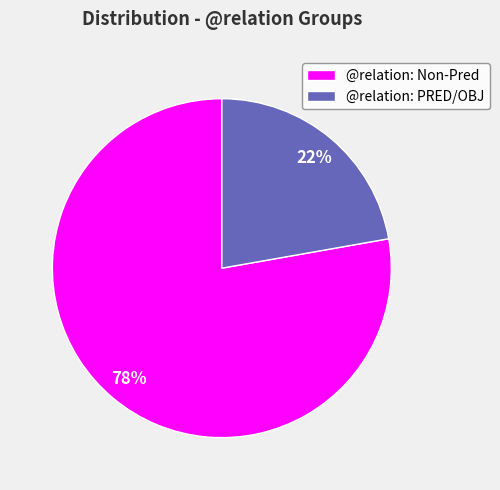

Which has a higher value, @relation: PRED/OBJ or @relation: Non-Pred?

@relation: Non-Pred